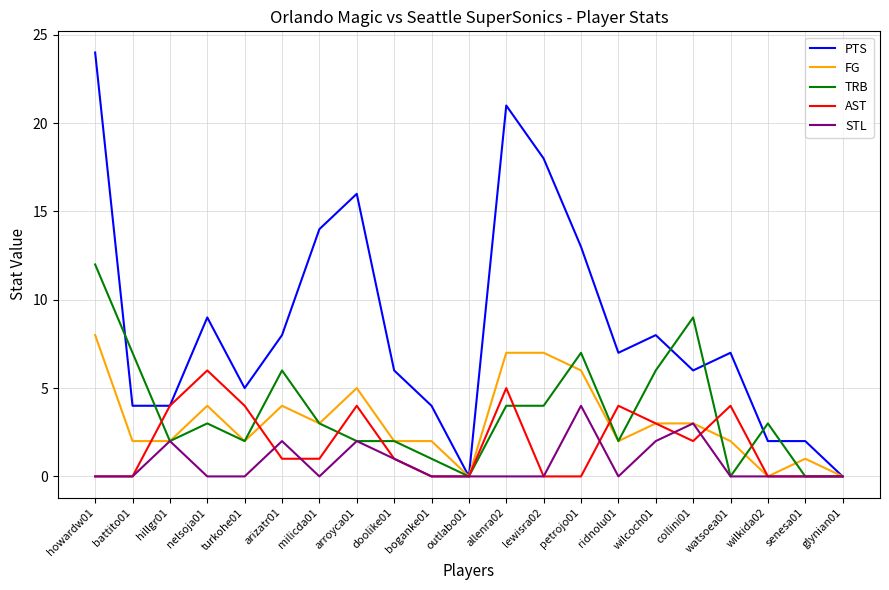

Between boganke01 and glynian01, which series saw the biggest shift?

PTS